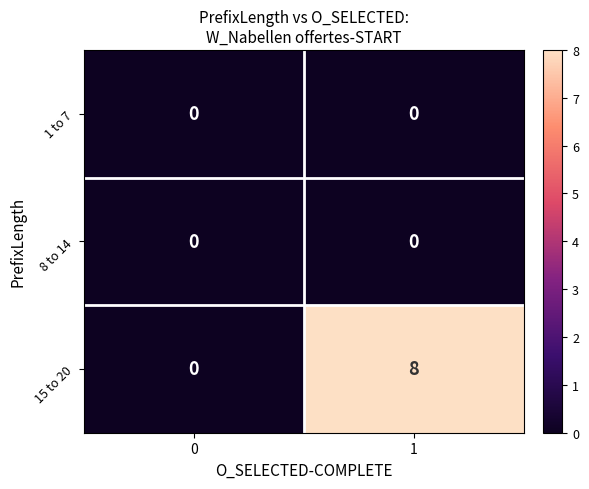

Rank the categories by 15 to 20 value from lowest to highest.

0, 1